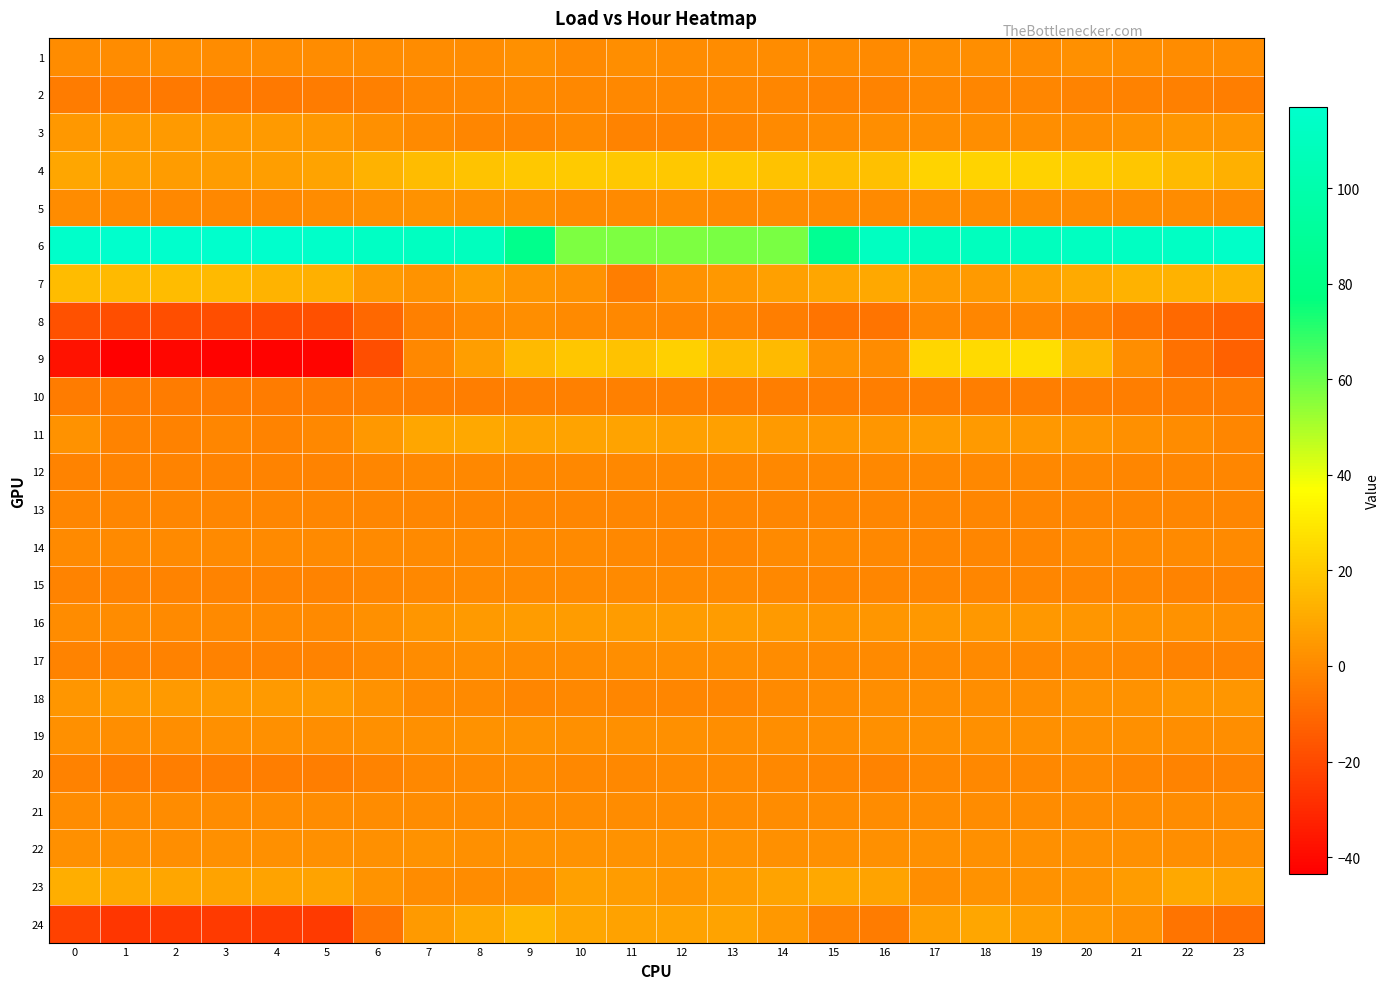

Which series has the largest range (max minus min)?

9